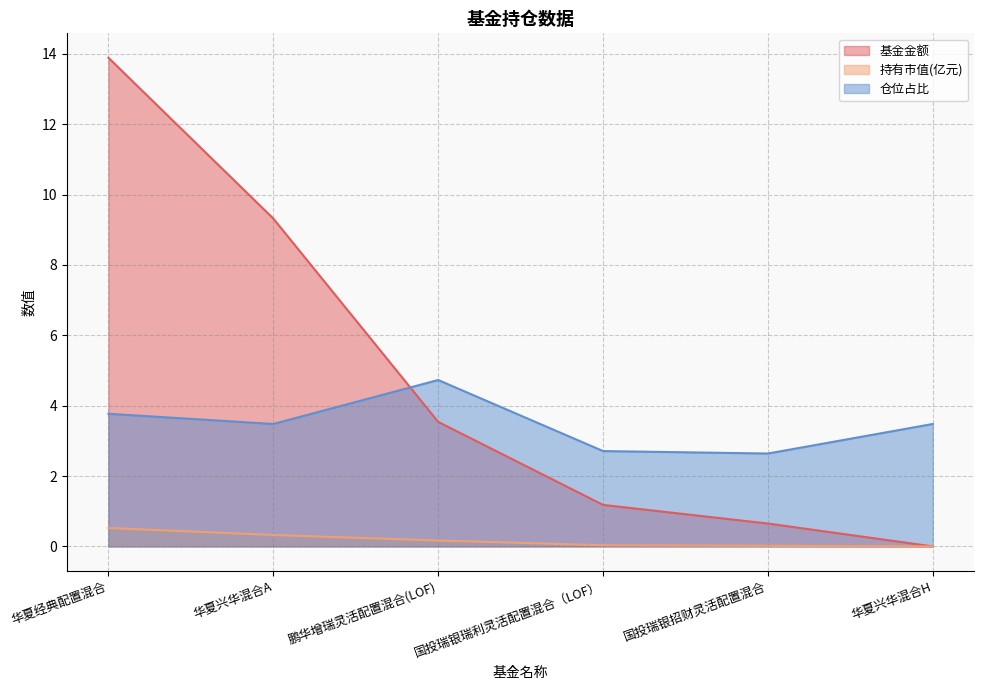

What are all the series names shown in the legend?

基金金额, 持有市值(亿元), 仓位占比